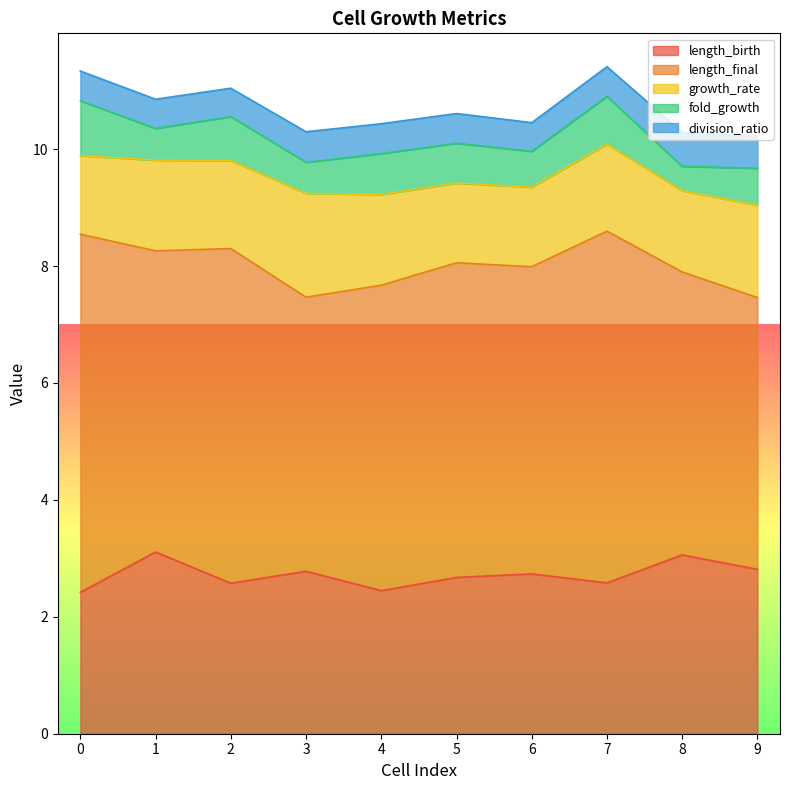

Count the number of data series in this chart.

5